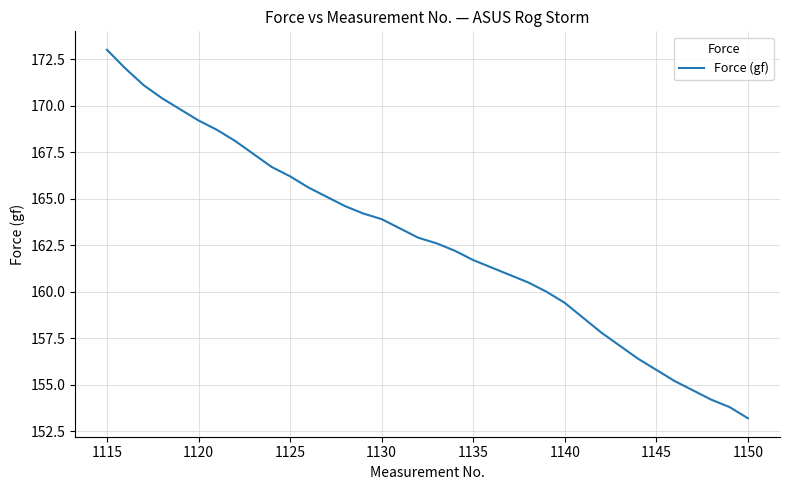

What is the minimum value shown in the chart?

153.2